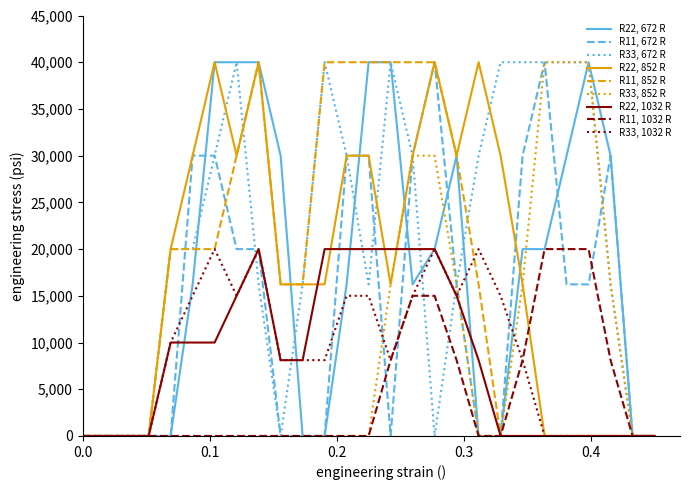

Which series has the largest total across all categories?

R33, 672 R